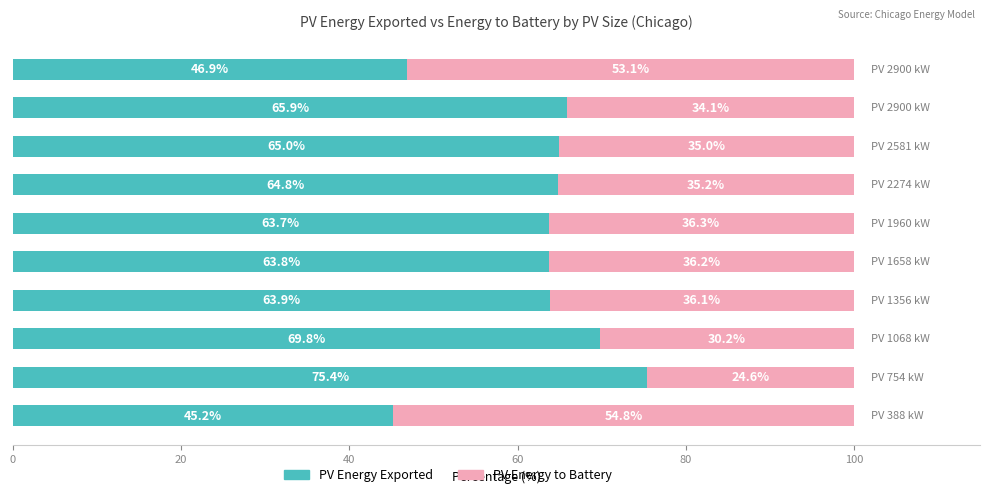

What is the average value of the PV Energy Exported series?

62.4